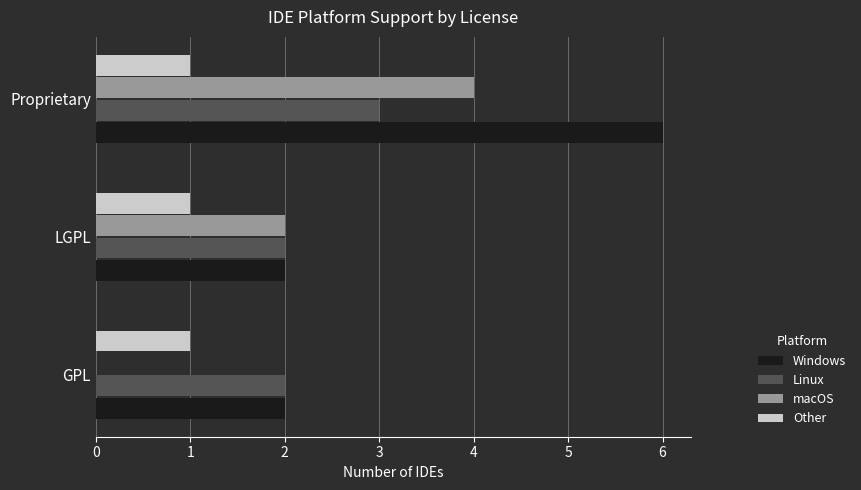

At which category is the sum across all series the highest?

Proprietary